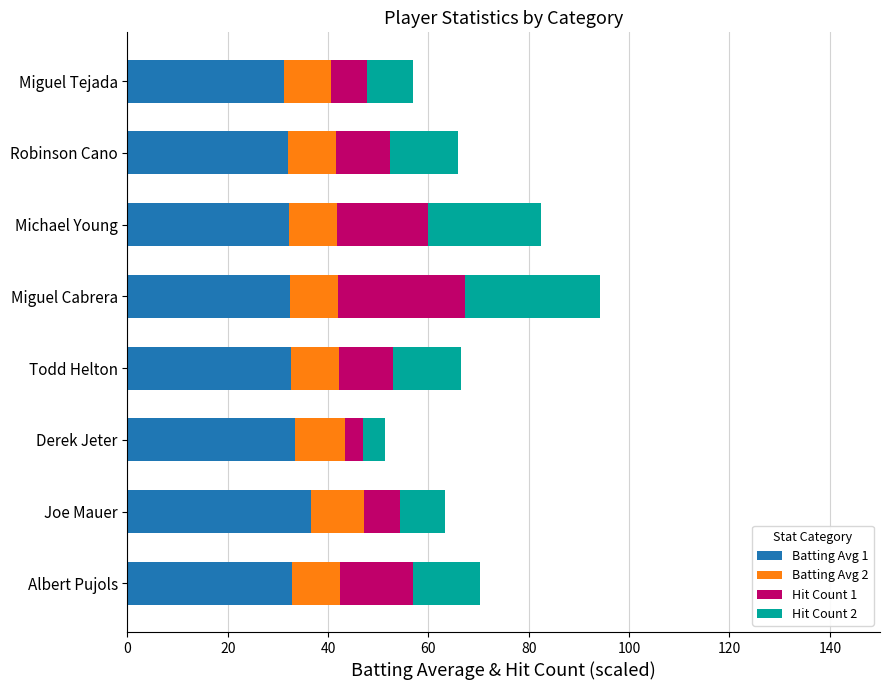

The value of Batting Avg 1 at Michael Young is 32.2. True or false?

True